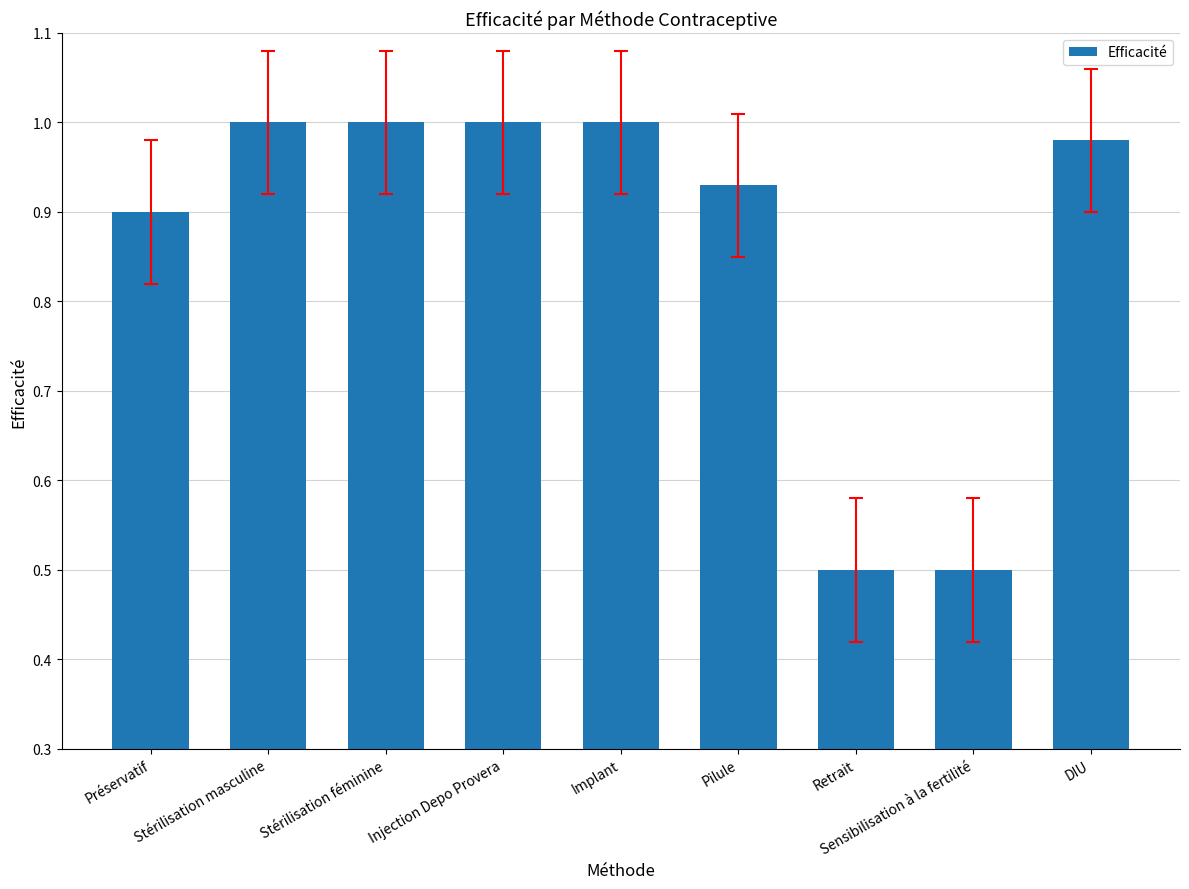

The chart shows a value of 0.5 at Pilule. True or false?

False